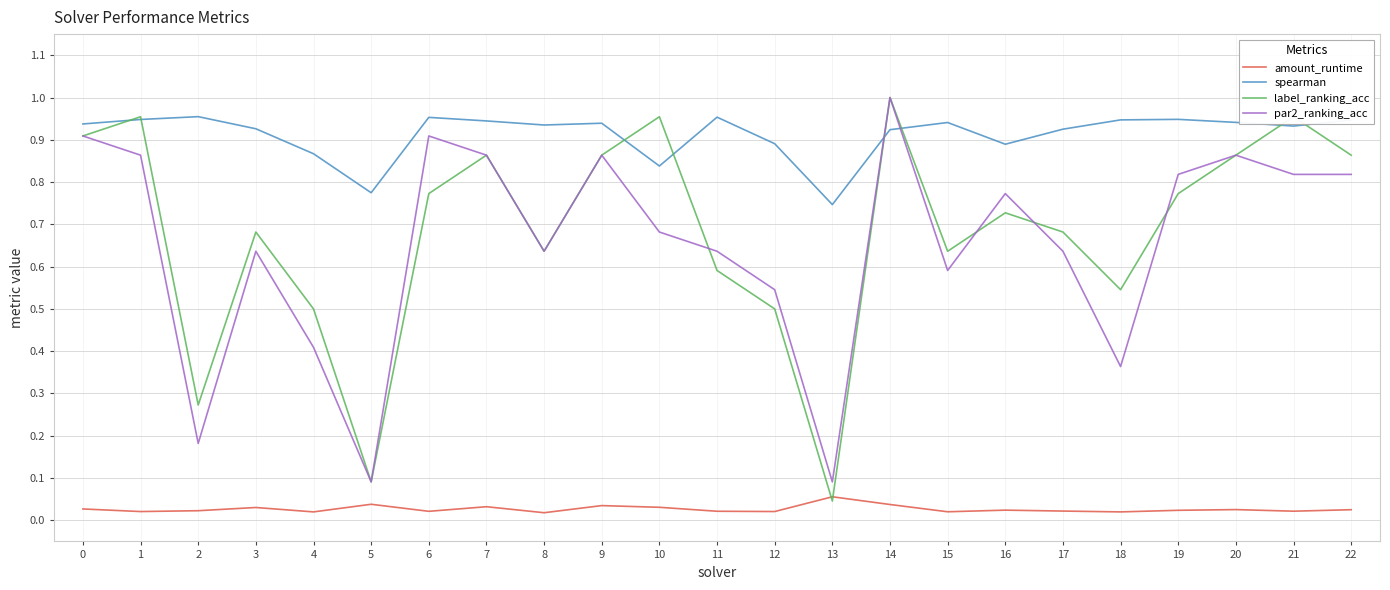

Is it true that label_ranking_acc equals 0.2 at 15?

False